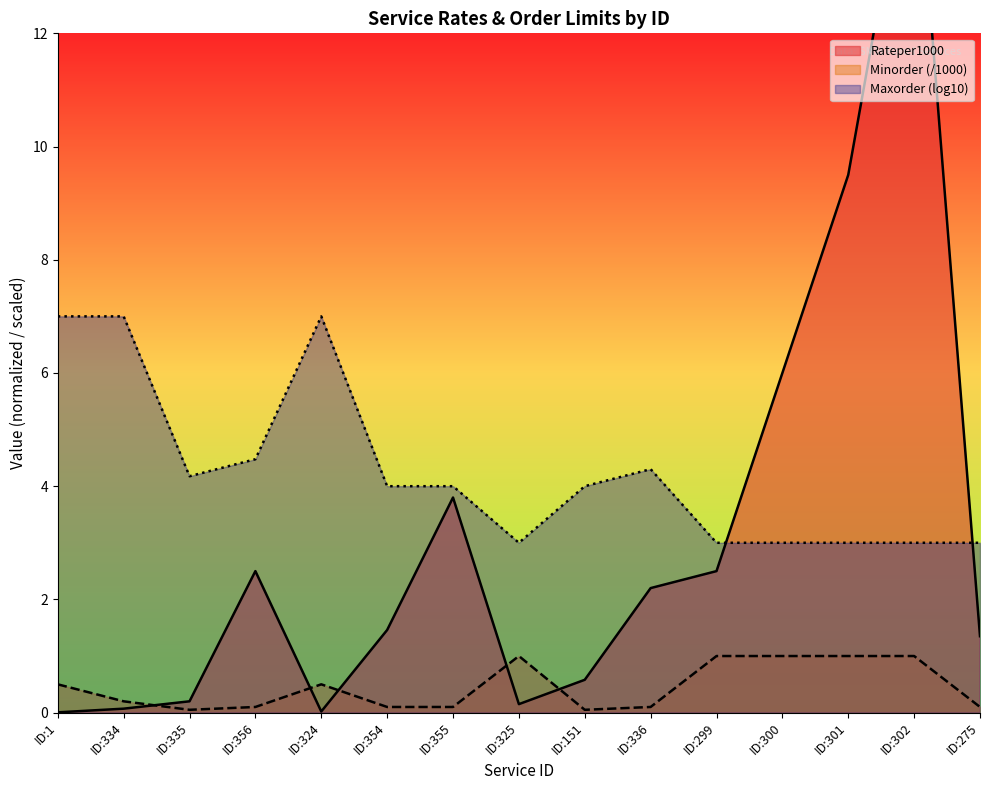

The Minorder series shows 0.1 at ID:354. True or false?

True